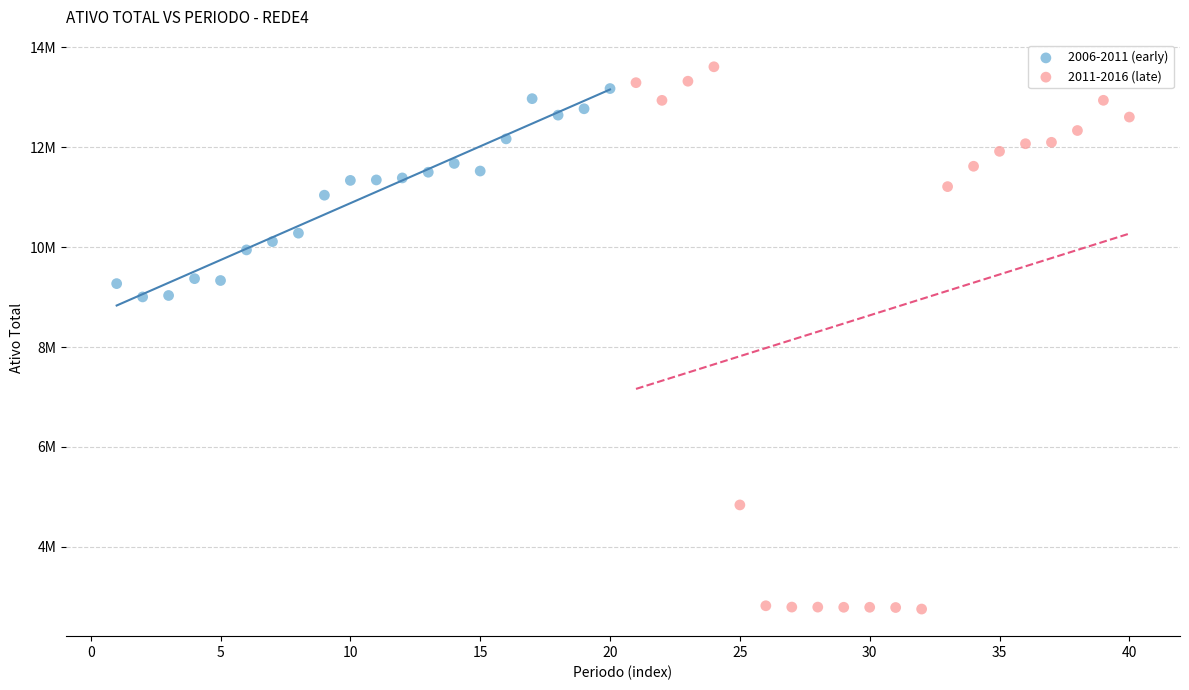

Which series reaches the maximum Y coordinate?

2011-2016 (late)